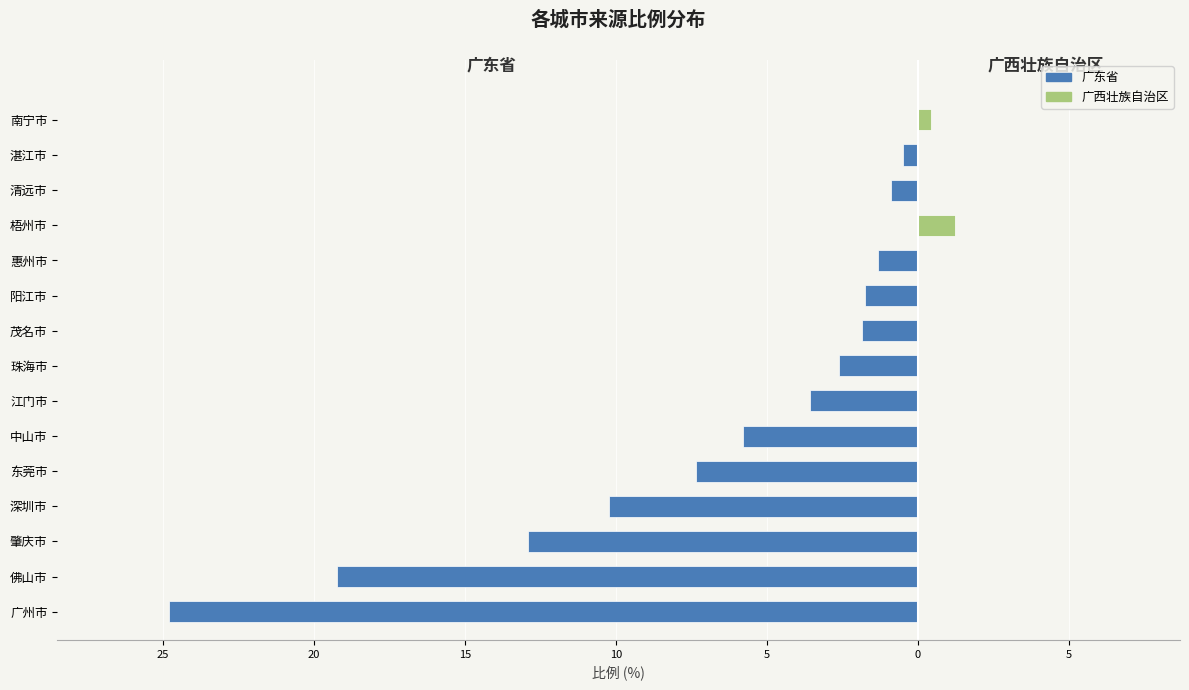

What is the maximum value shown in the chart?

24.8